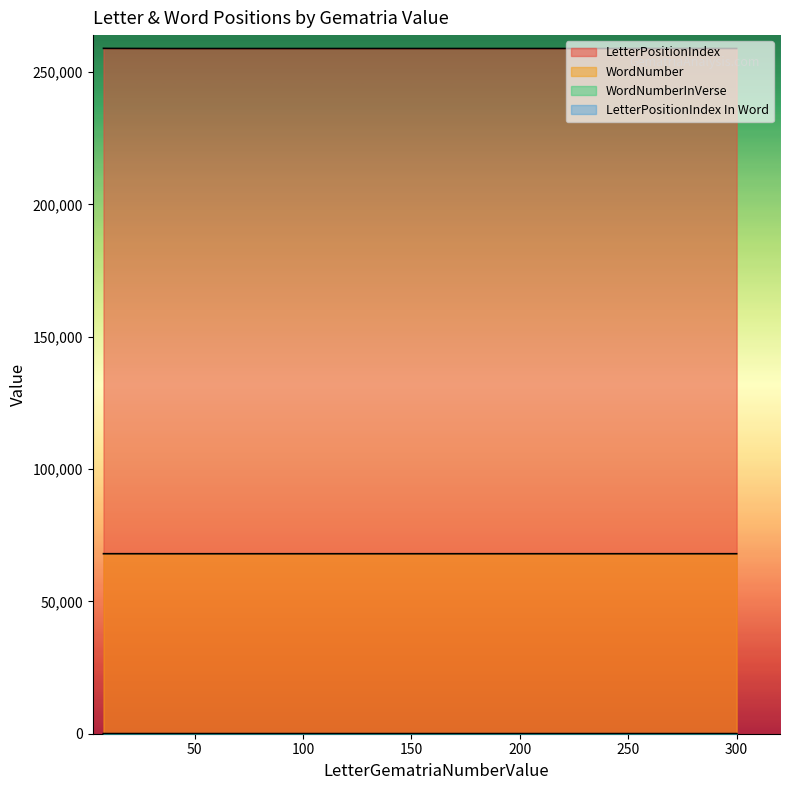

How many times do LetterPositionIndex In Word and WordNumberInVerse cross each other?

2